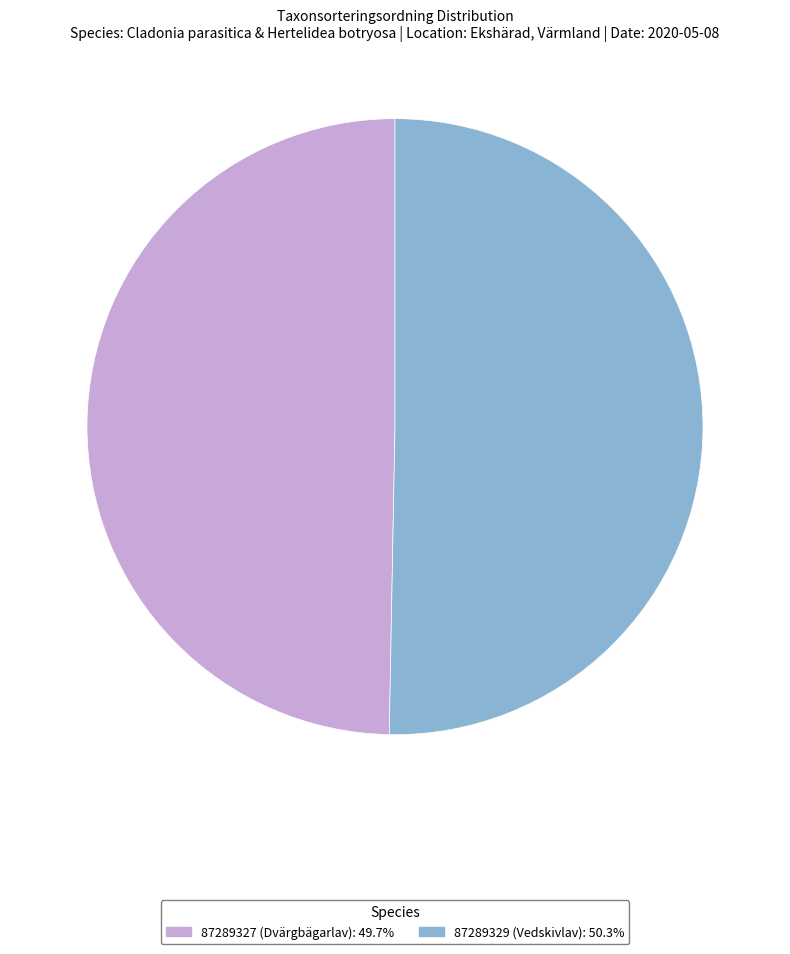

What is the smallest slice in the pie chart?

87289327 (Dvärgbägarlav)